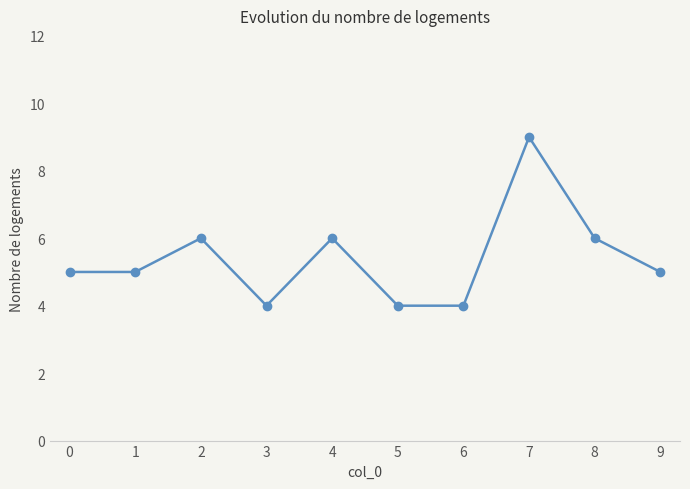

True or false: the data has more than 2 interior local peaks.

True